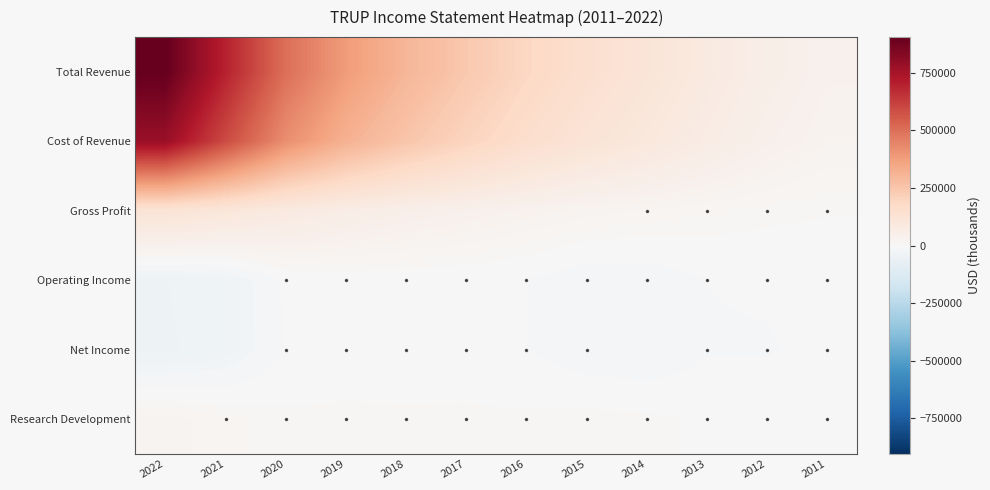

At which category is the sum across all series the highest?

2022